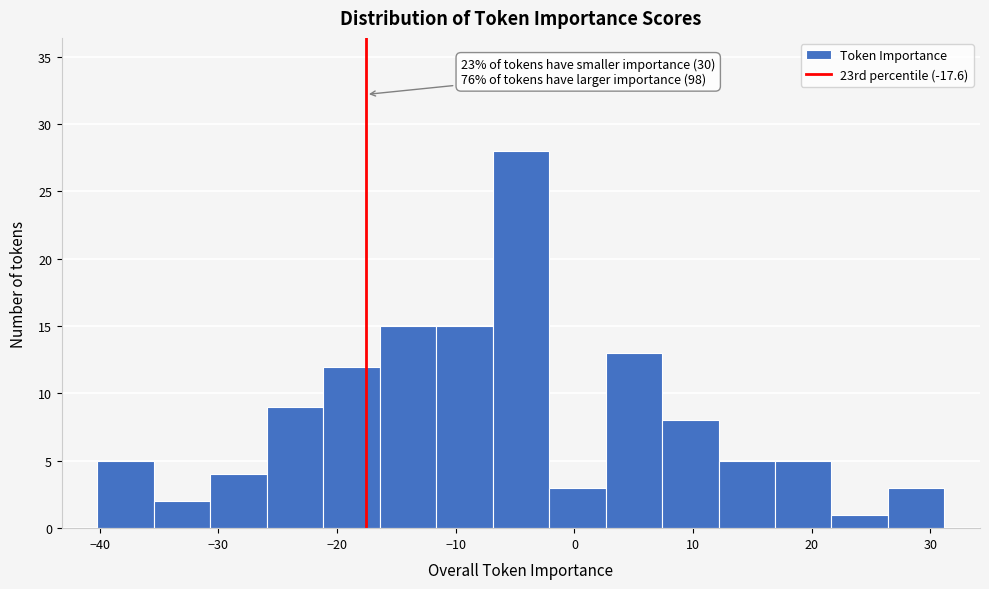

Over which range of the x-axis is the bar tallest?

-7 to -2